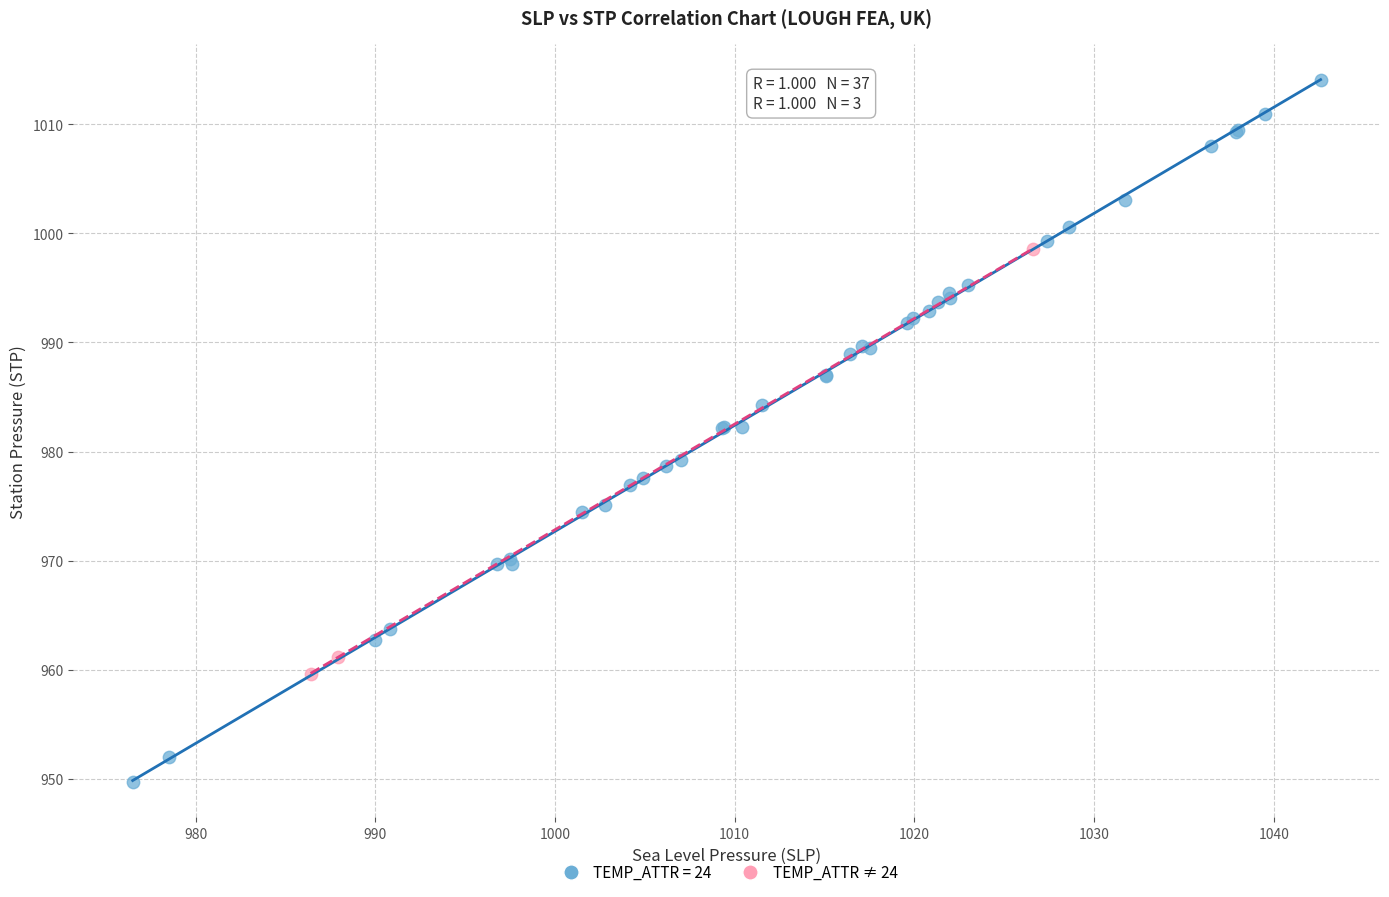

Which series contains the highest Y value?

TEMP_ATTR = 24